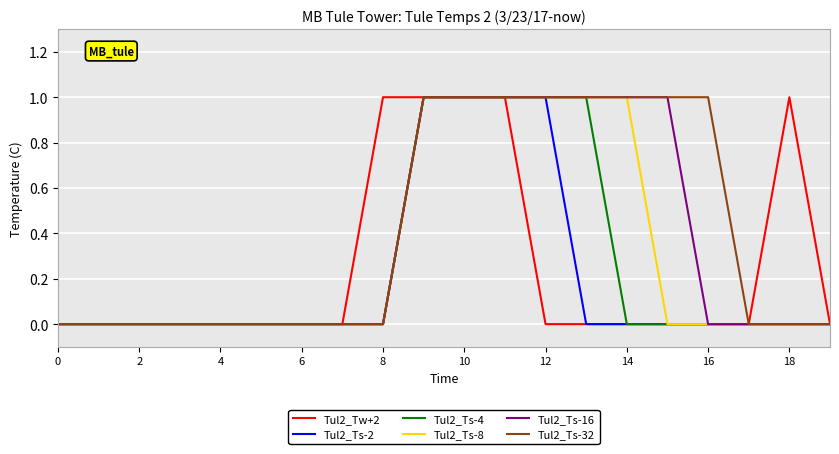

Which series has the largest total across all categories?

Tul2_Ts-32